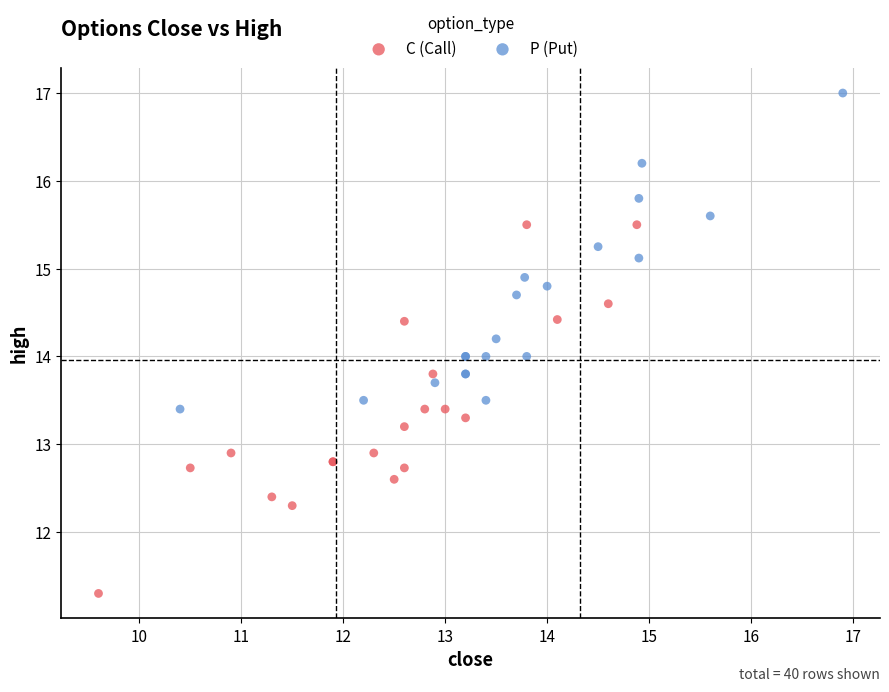

Which series has the widest spread of Y values?

C (Call)